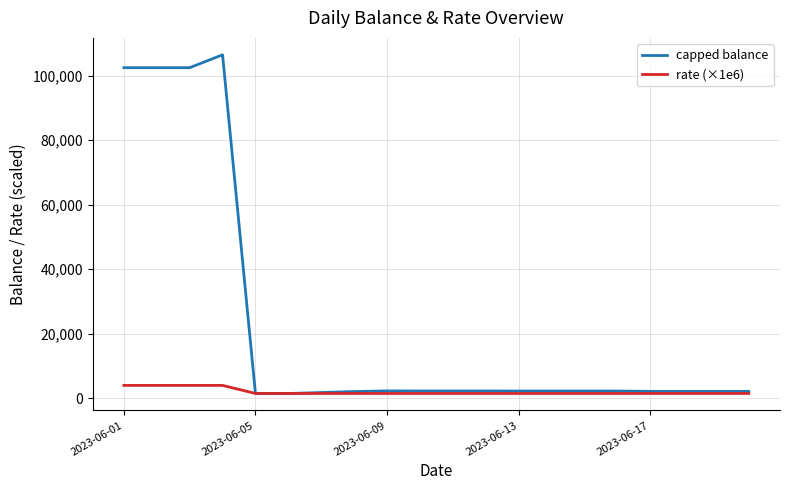

Rank the series by their average value, from lowest to highest.

rate (×1e6), capped balance